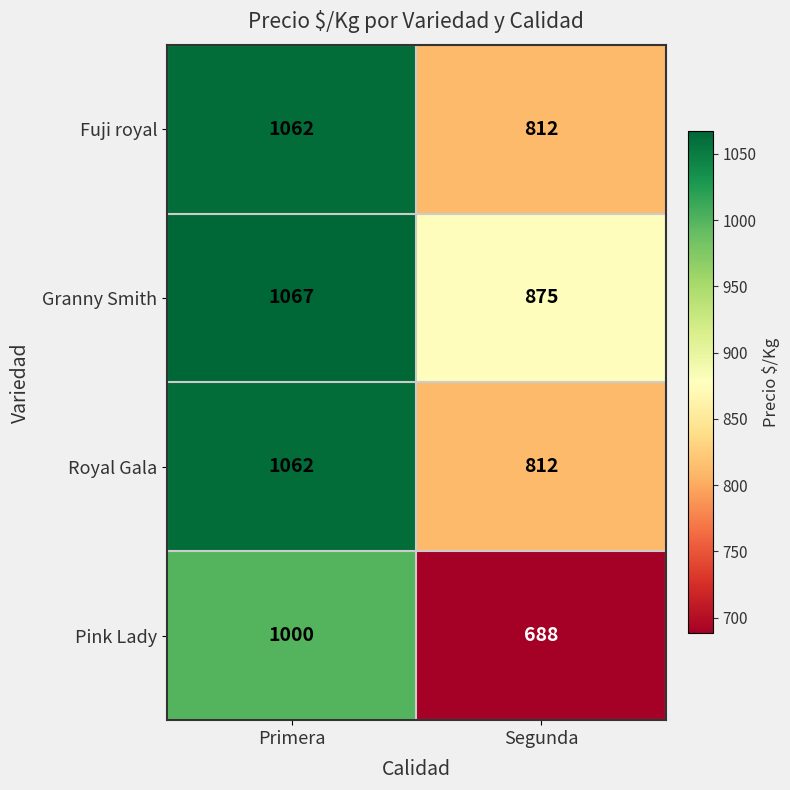

Rank the categories by Pink Lady value from lowest to highest.

Segunda, Primera